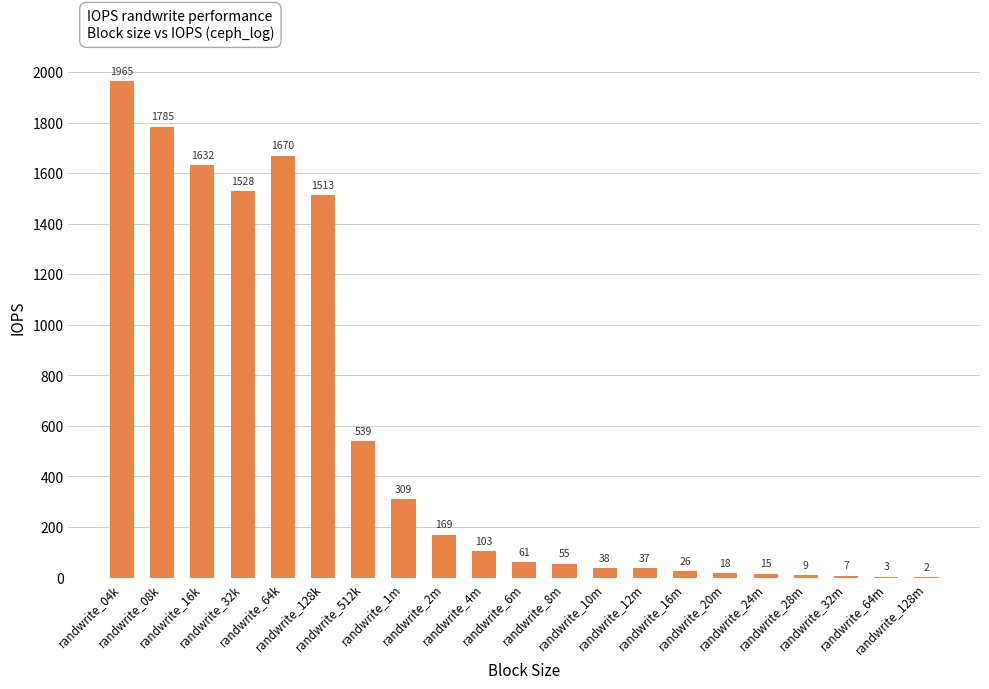

How many data points does each series have?

21